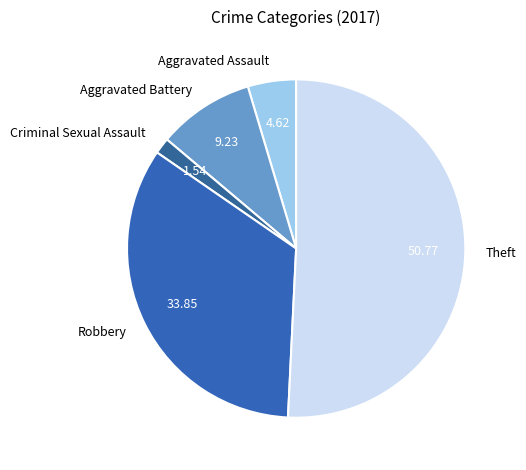

Which category has the biggest portion of the pie?

Theft